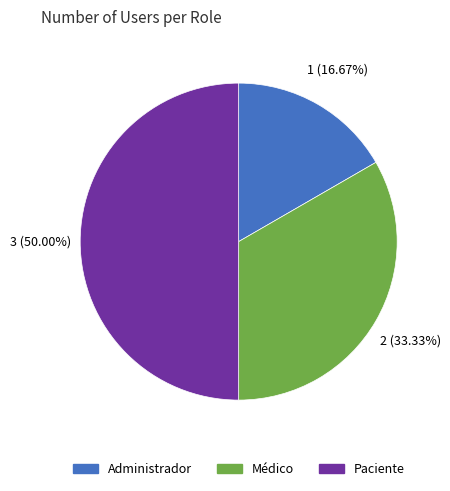

To the nearest percent, what portion does Administrador represent?

17%